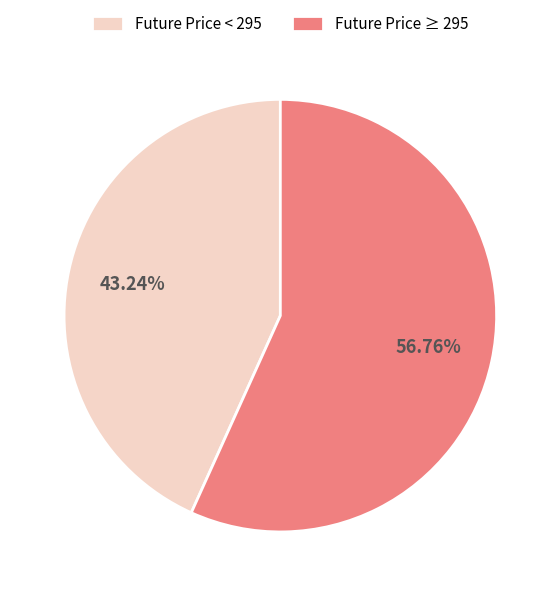

Do Future Price ≥ 295 and Future Price < 295 together represent more than half of the pie?

Yes